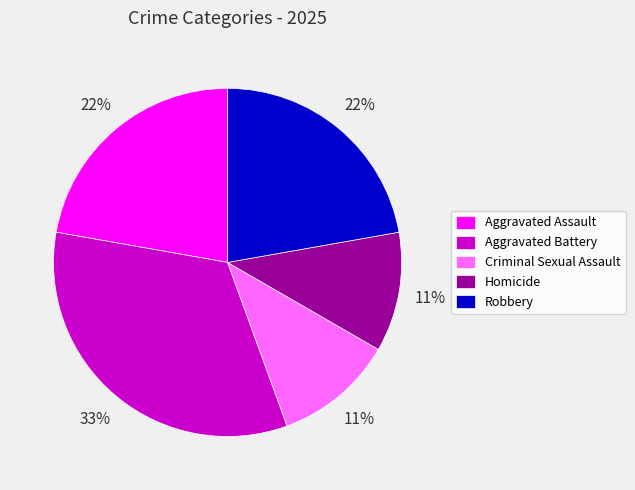

True or false: Criminal Sexual Assault accounts for 11% of the total.

True